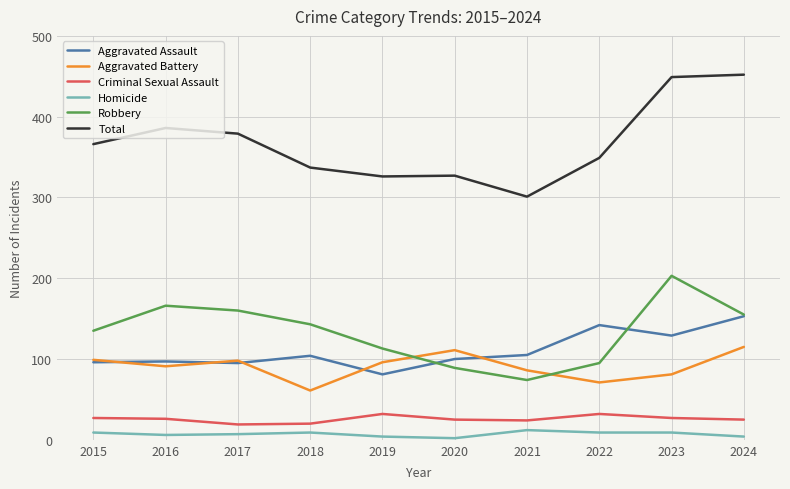

Read the Aggravated Battery value at 2023, to the nearest 5.

80